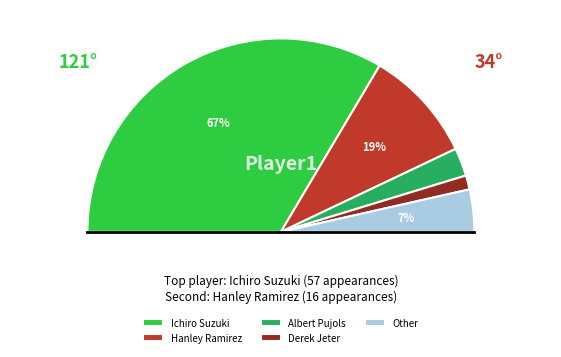

What is the smallest slice in the pie chart?

Derek Jeter